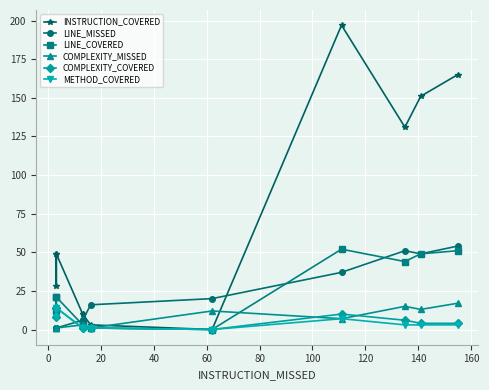

Which has a higher value, 80 or 100?

80